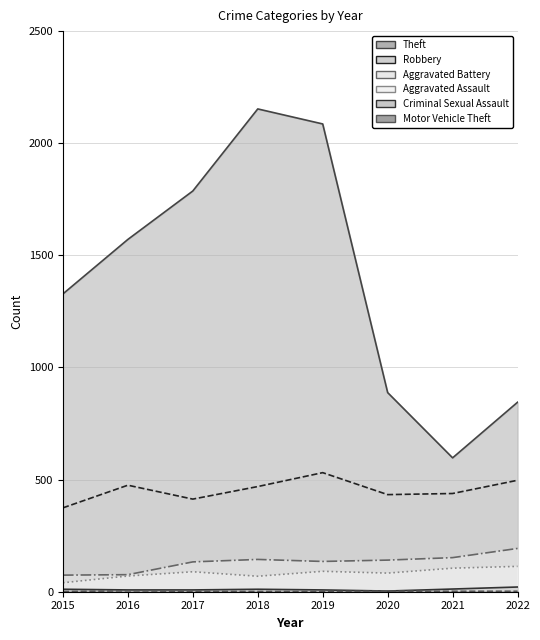

True or false: Aggravated Assault and Criminal Sexual Assault intersect in this chart.

False